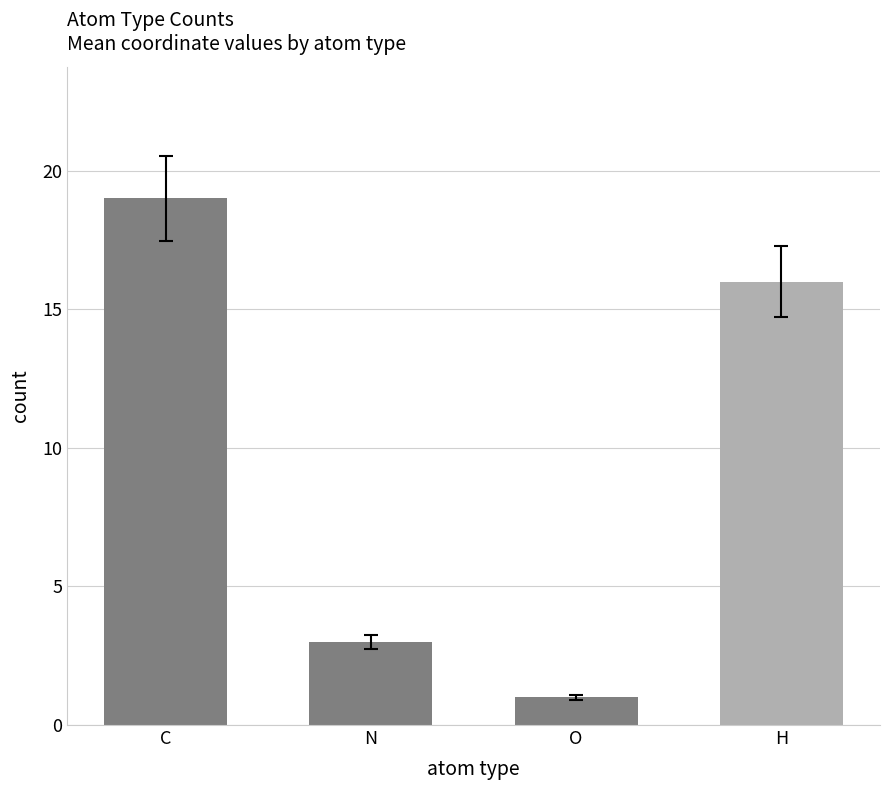

Rank the categories by value from lowest to highest.

O, N, H, C